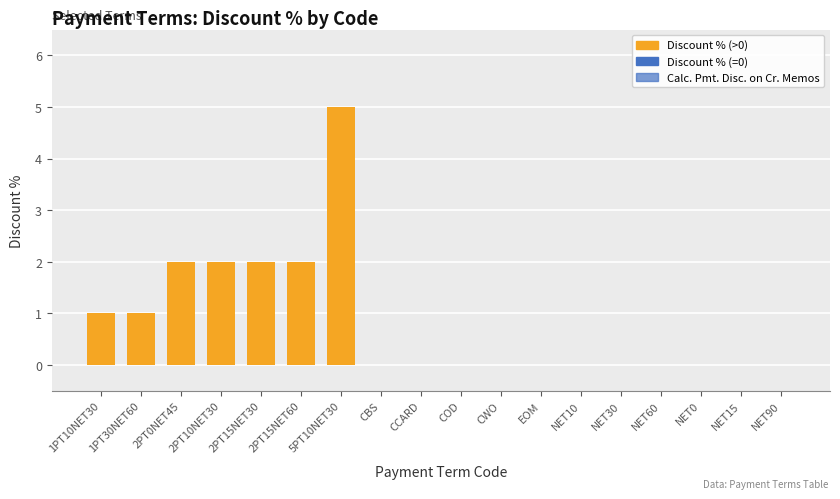

Between 2PT15NET60 and 1PT10NET30, which is larger?

2PT15NET60